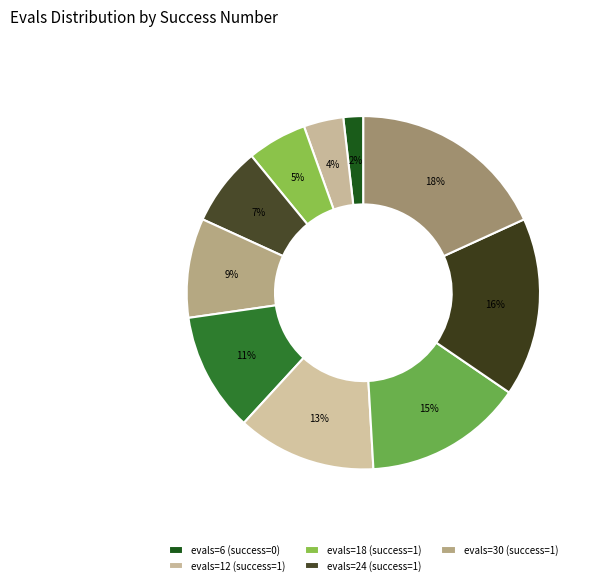

How many slices are in this pie chart?

10